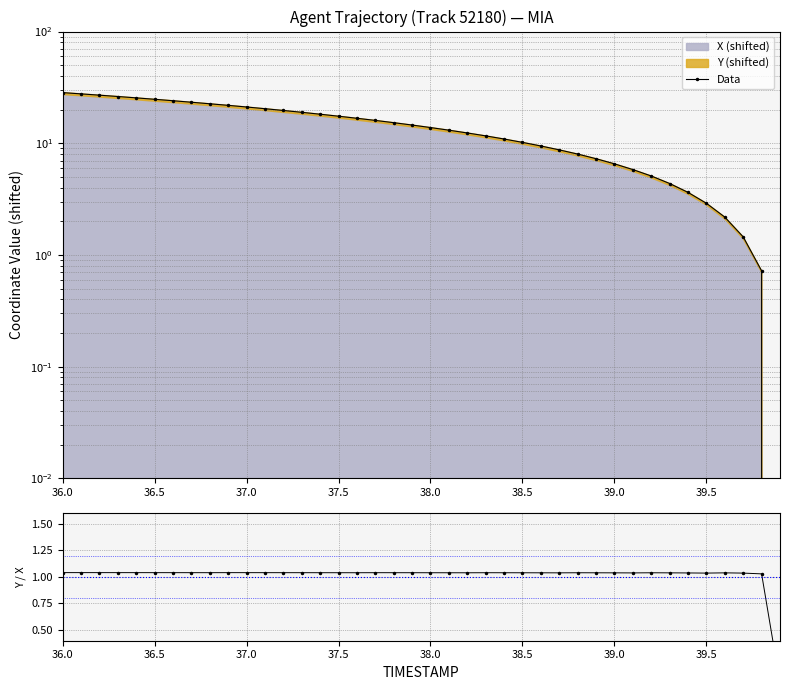

How many times do Y/X ratio and Data cross each other?

1